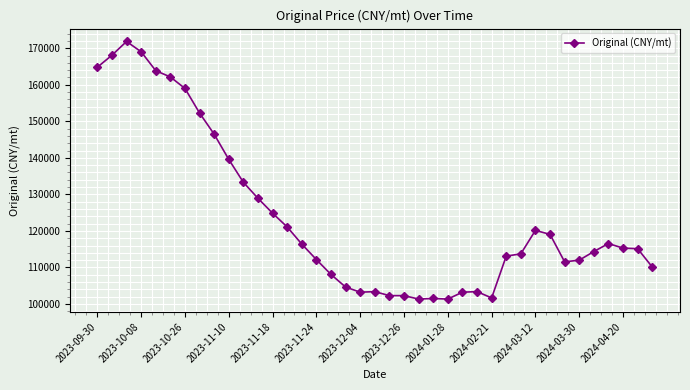

True or false: the data has more than 1 interior local peaks.

True